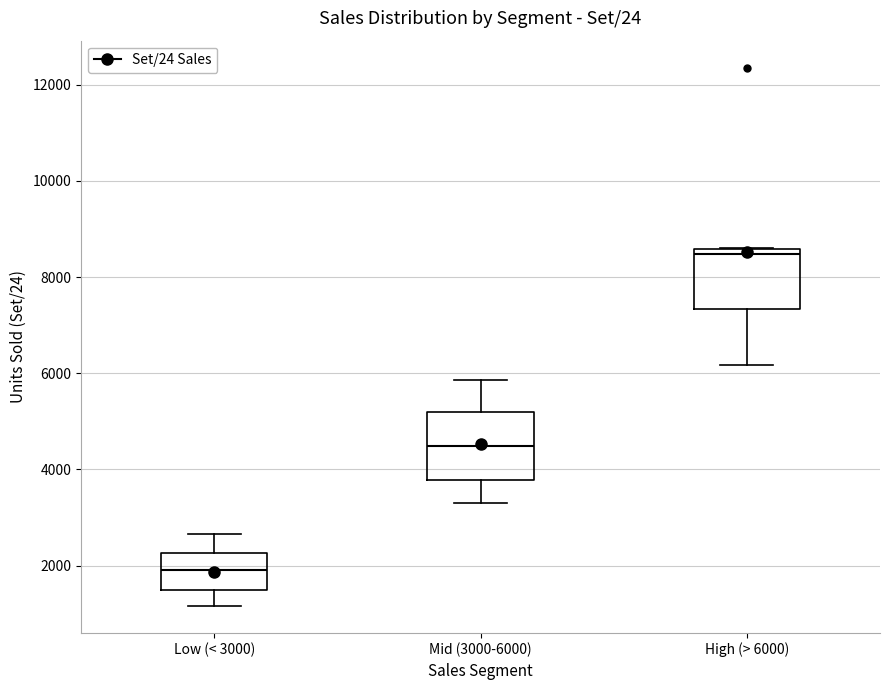

Where is the upper edge of the box for High (> 6000) on the y-axis? The values are not printed on the chart, so give them approximately, as read against the axis.

8600